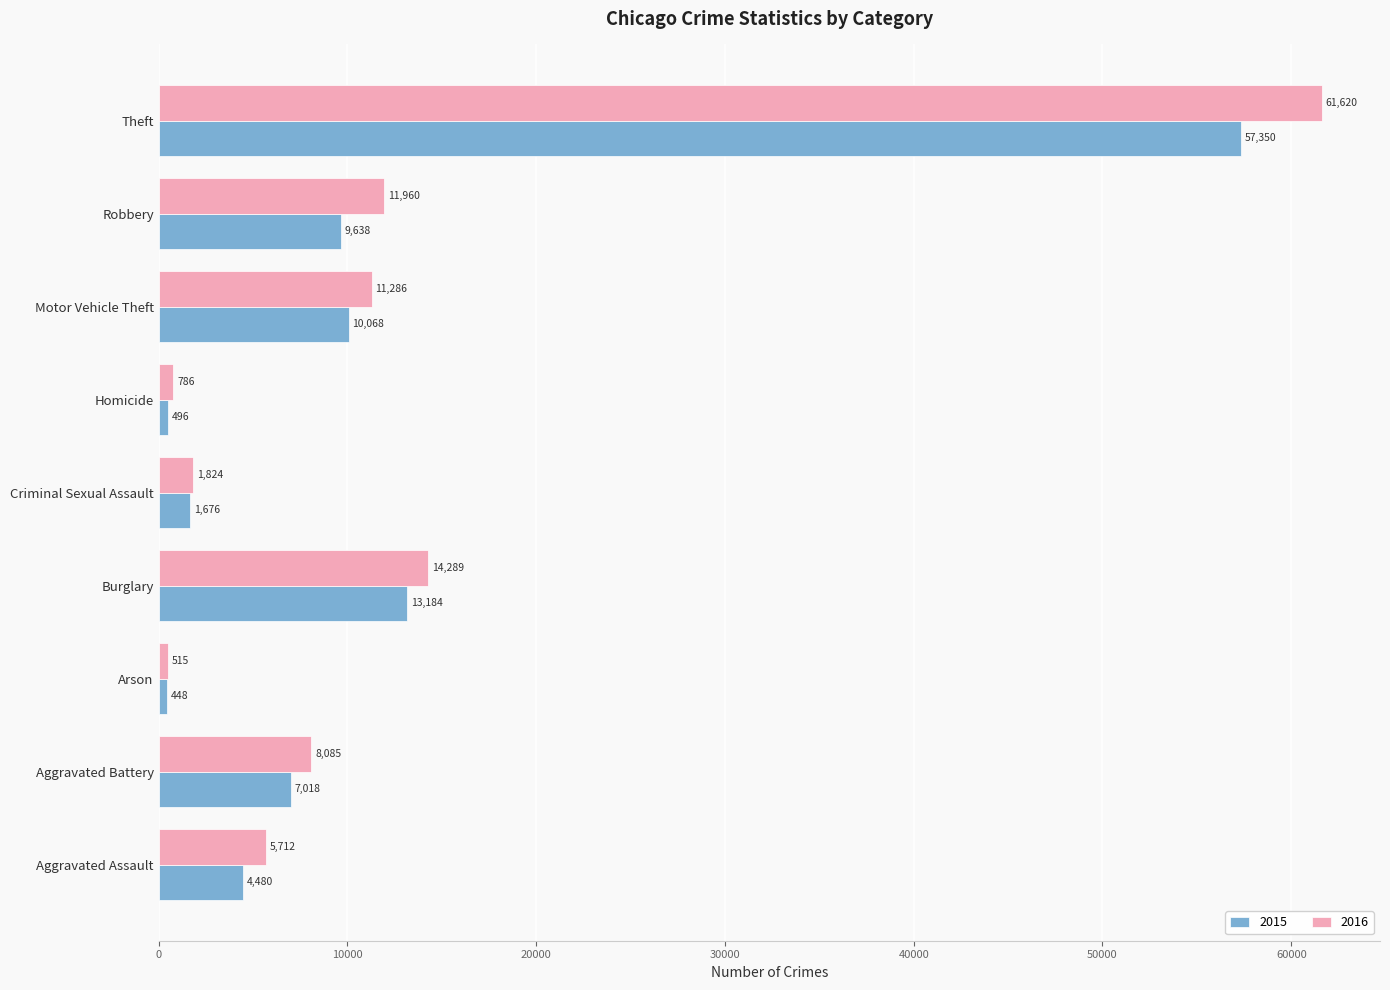

At which label does 2016 reach its peak?

Theft